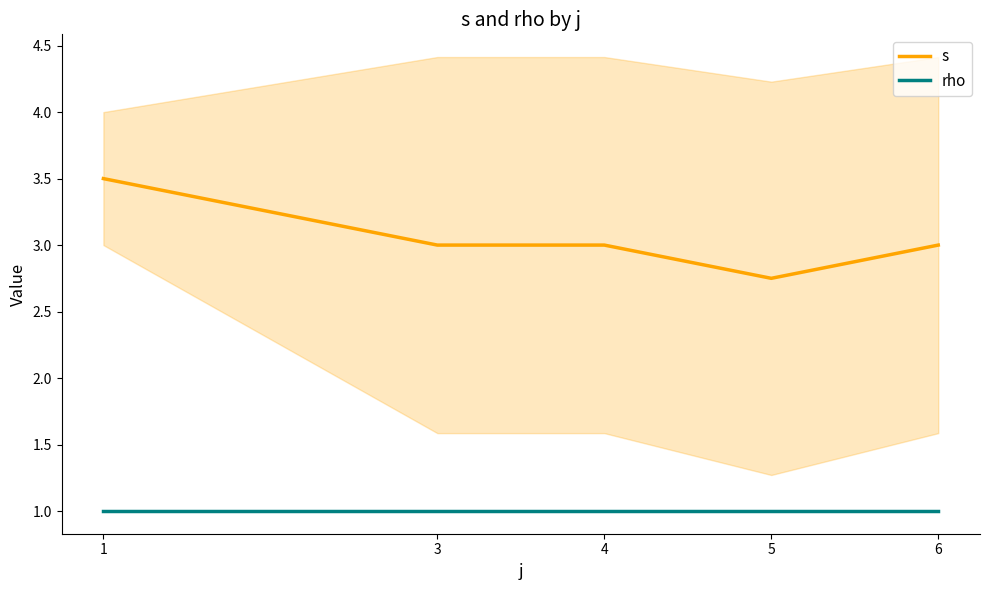

How many data points in s are less than 3?

1